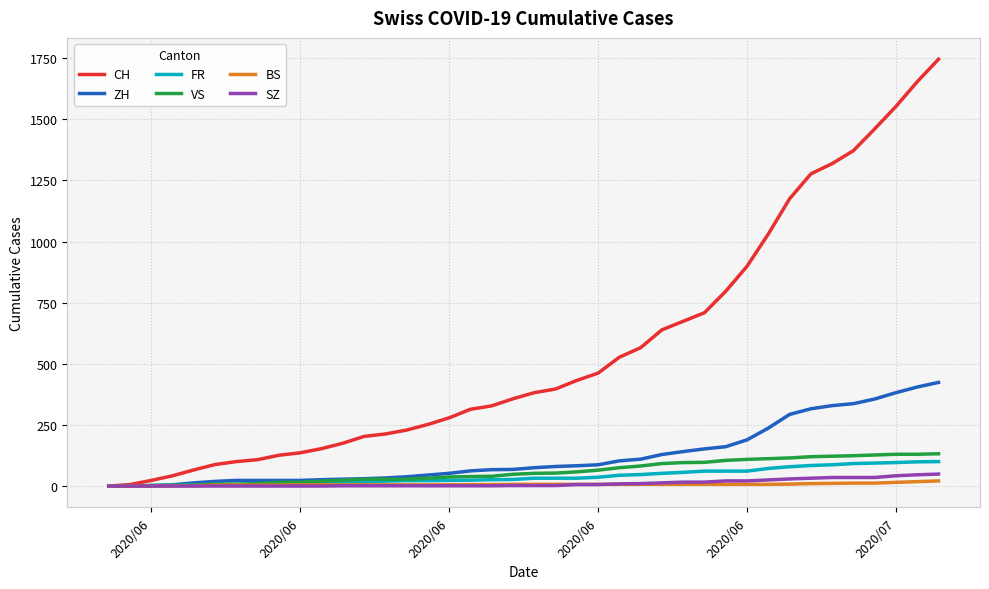

Which series has the widest spread of values?

CH